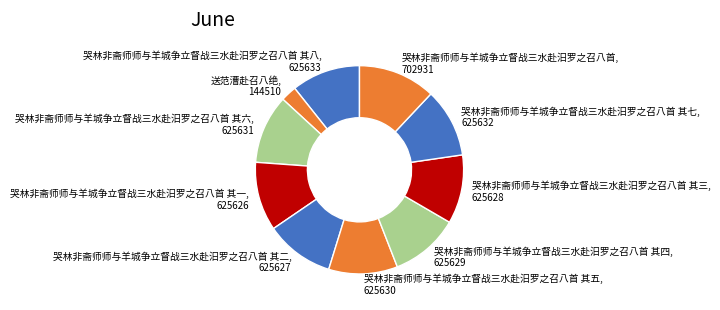

Which has a higher value, 哭林非斋师师与羊城争立督战三水赴汨罗之召八首, 702931 or 哭林非斋师师与羊城争立督战三水赴汨罗之召八首 其五, 625630?

哭林非斋师师与羊城争立督战三水赴汨罗之召八首, 702931